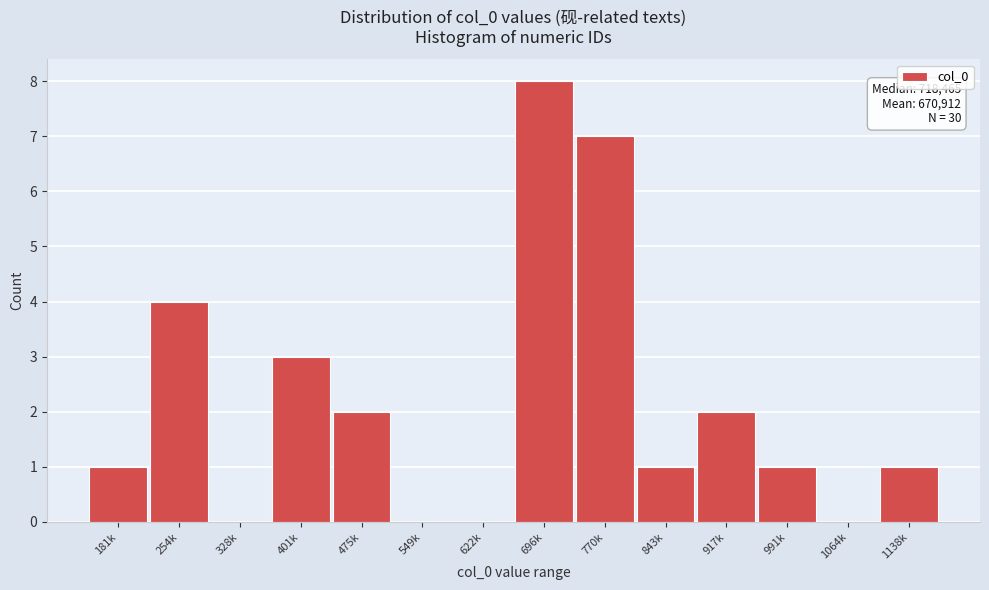

Reading right to left, list all the values displayed in this chart.

1138k=1	1064k=0	991k=1	917k=2	843k=1	770k=7	696k=8	622k=0	549k=0	475k=2	401k=3	328k=0	254k=4	181k=1